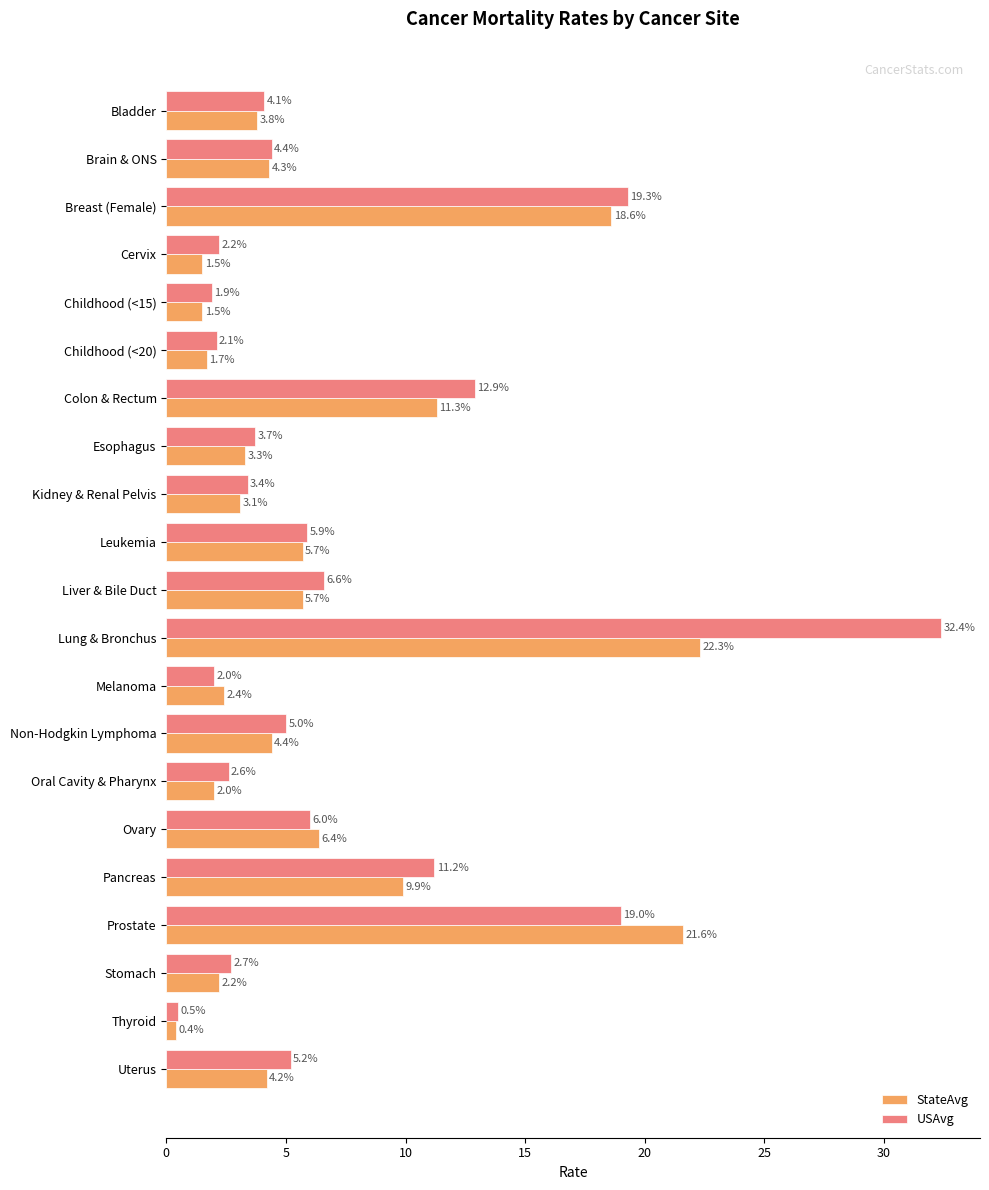

Which series has the widest spread of values?

USAvg